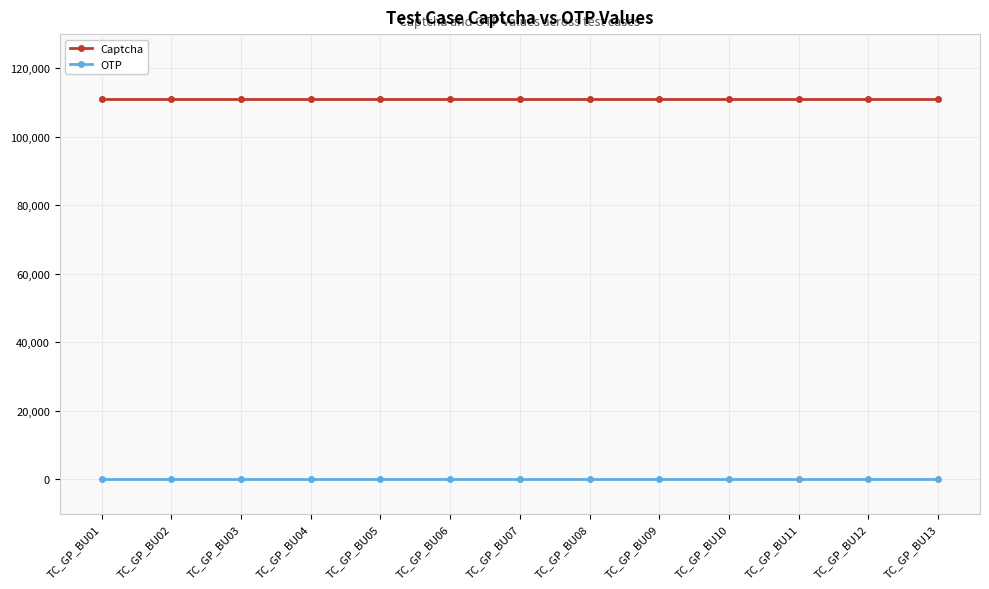

Reading left to right, list all the values displayed in this chart.

Captcha: 111111	111111	111111	111111	111111	111111	111111	111111	111111	111111	111111	111111	111111
OTP: 0	0	0	0	0	0	0	0	0	0	0	0	0